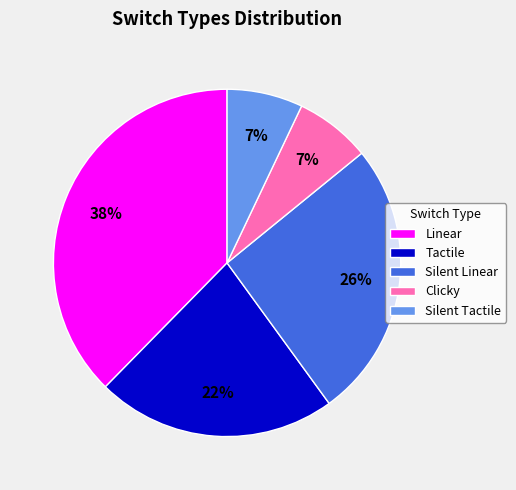

Combined, do Silent Tactile and Tactile account for over 50%?

No